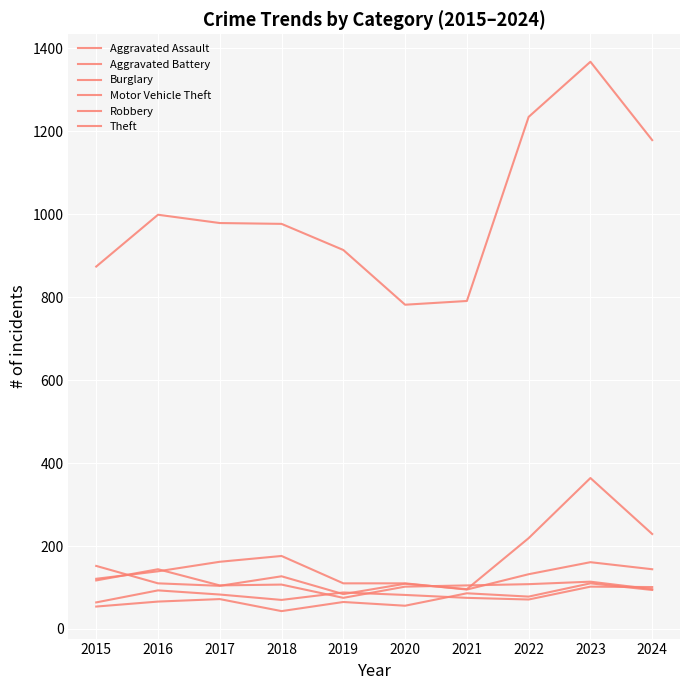

At which label is Robbery closest to 109?

2022